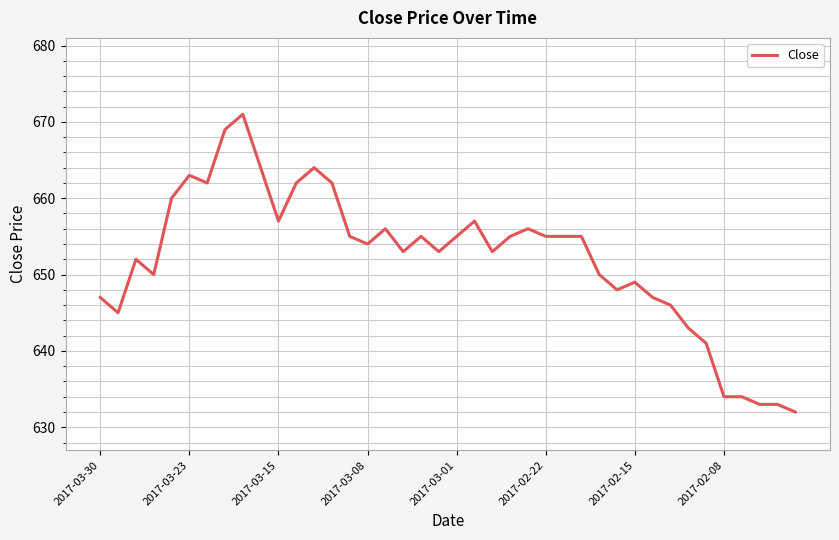

What is the greatest value displayed?

671